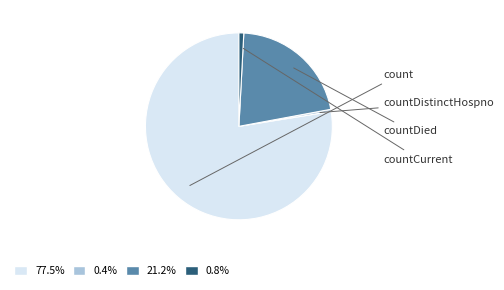

Does countCurrent account for over 50% of the chart?

No